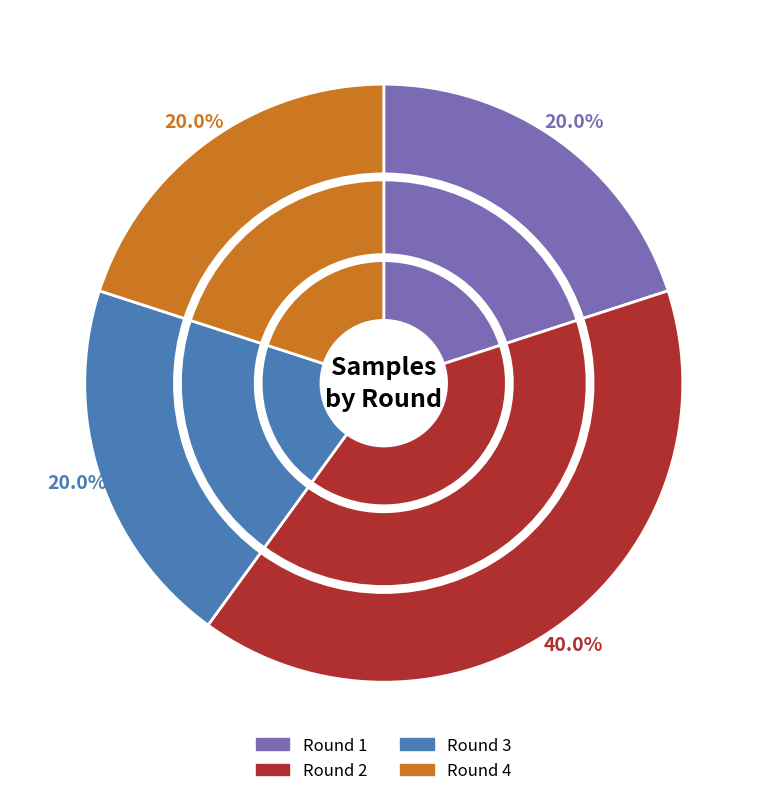

Which slice is the smallest?

Round 1